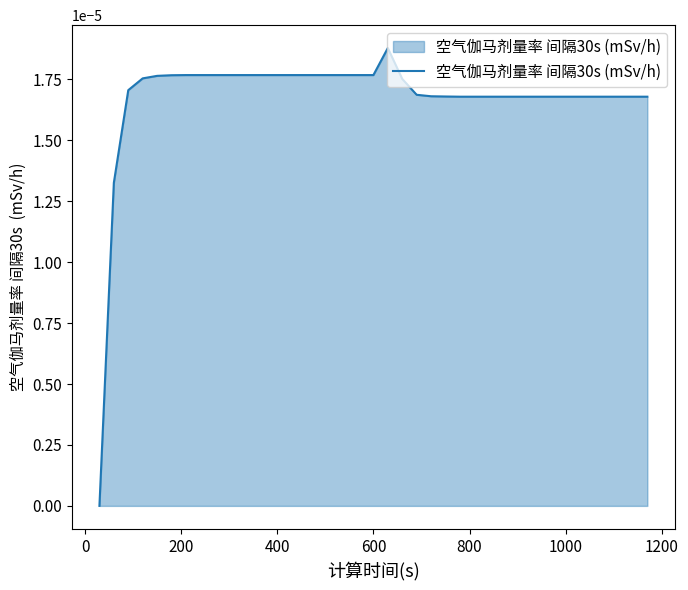

Count the number of data series in this chart.

1